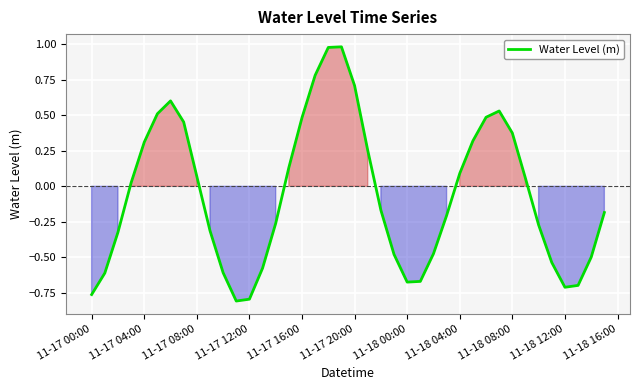

How many lines are shown in the chart?

1